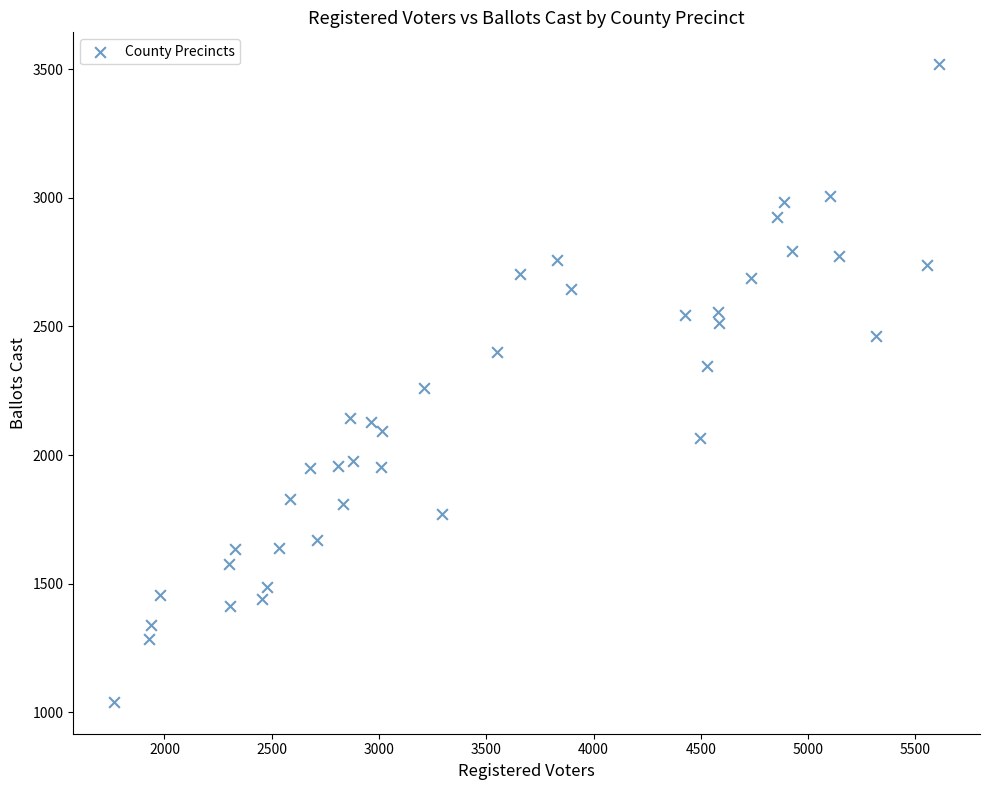

What is the range of Y values (max minus min)?

2480